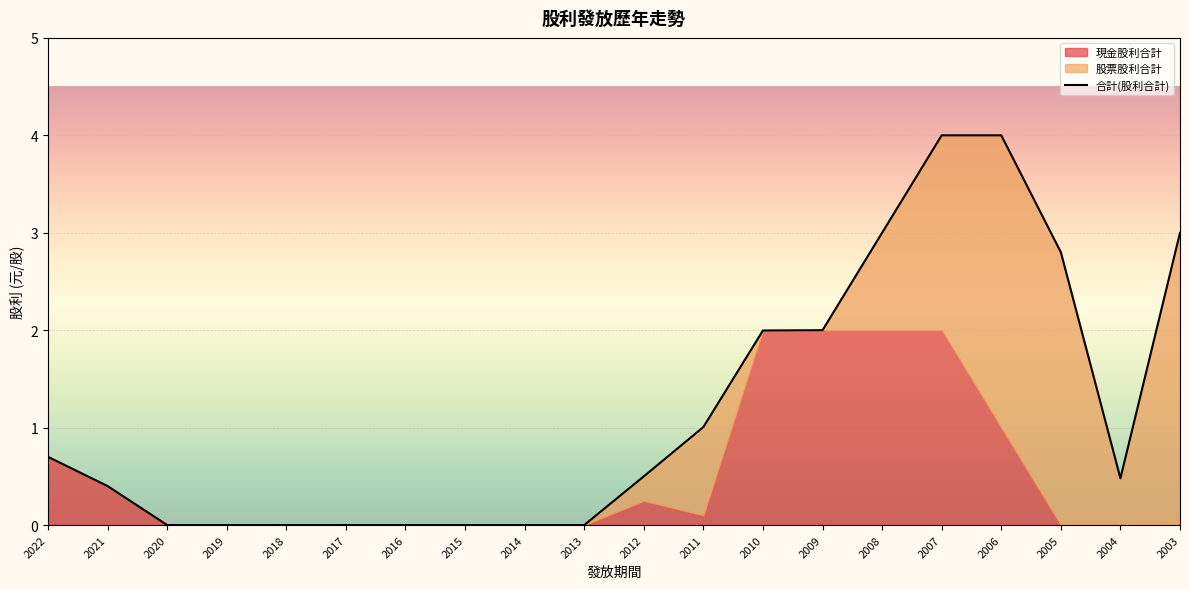

List the series in order of their overall mean, lowest first.

現金股利合計, 股票股利合計, 合計(股利合計)